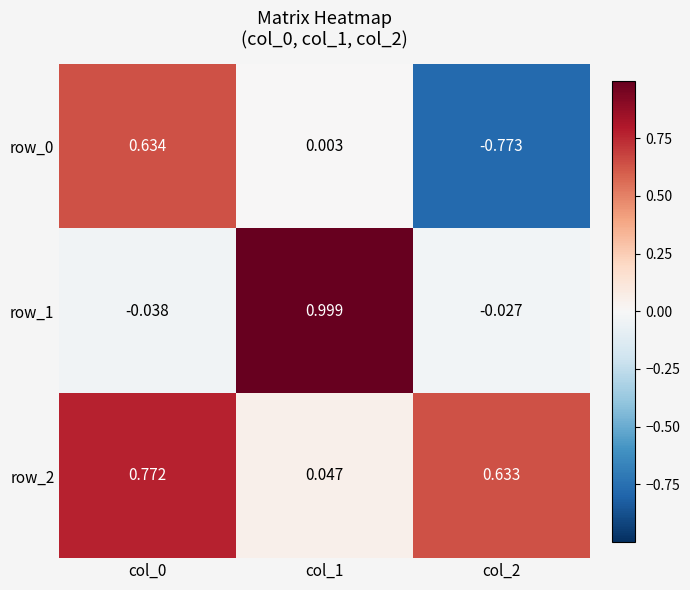

Is the value of row_0 at col_0 greater than the value of row_2 at col_1?

Yes